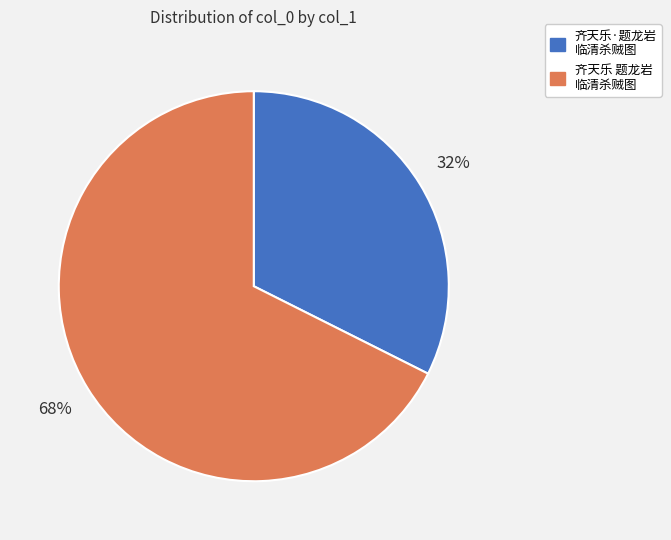

Does 齐天乐·题龙岩 临清杀贼图 represent more than half of the total?

No